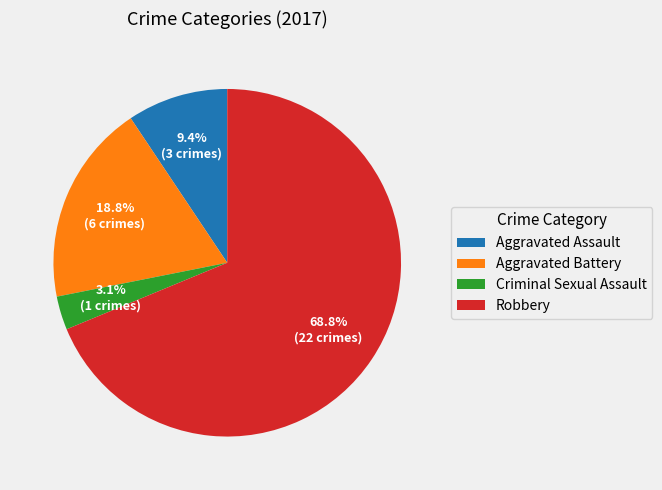

To the nearest percent, what portion does Robbery represent?

69%